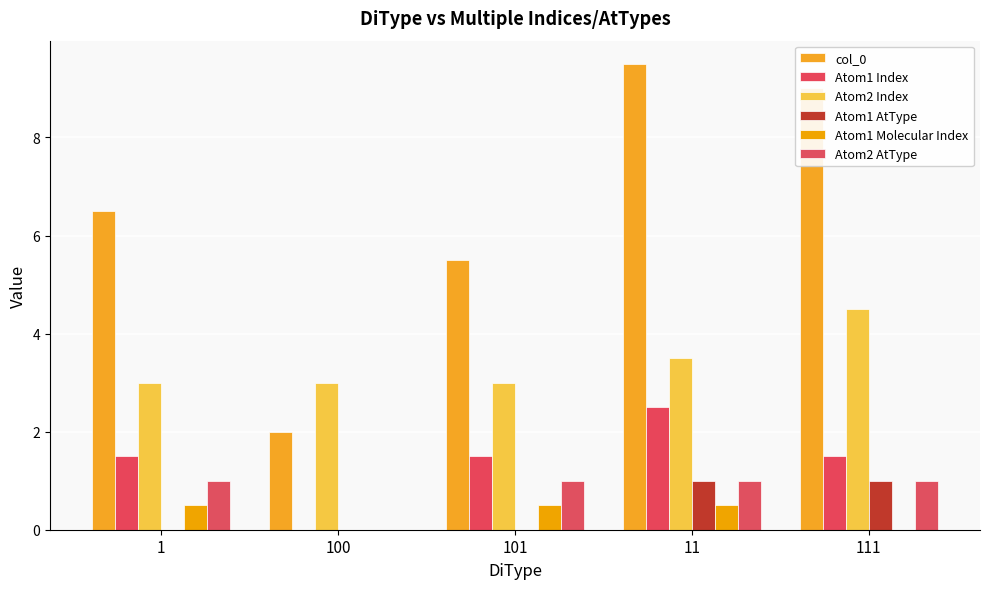

How many categories are shown in the chart?

5